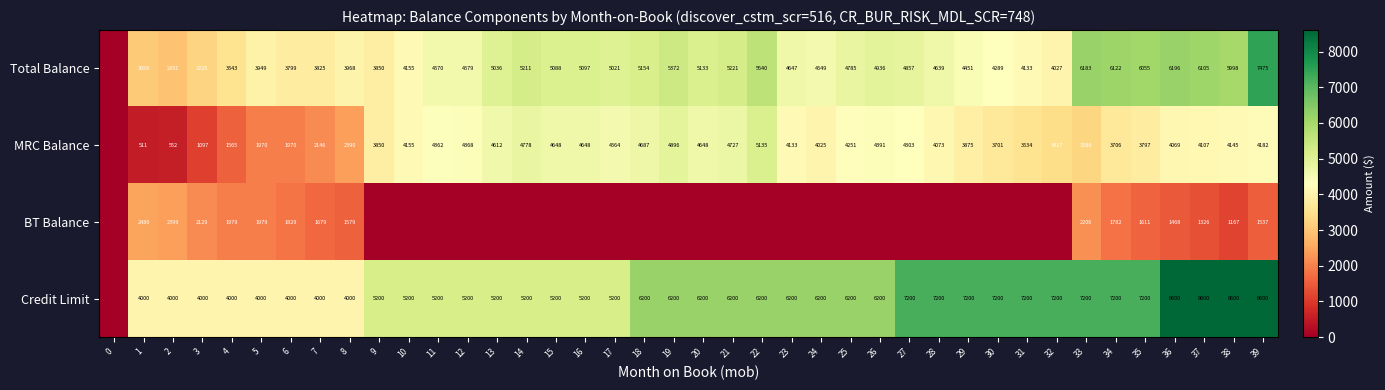

Between 18 and 28, which is larger?

18